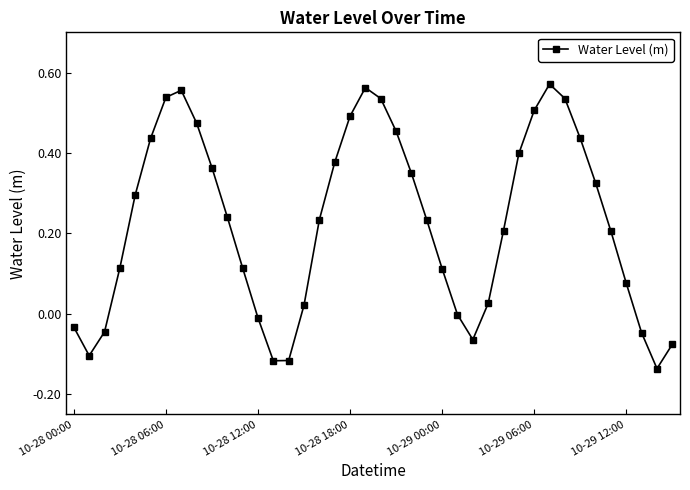

How many series are shown in this chart?

1